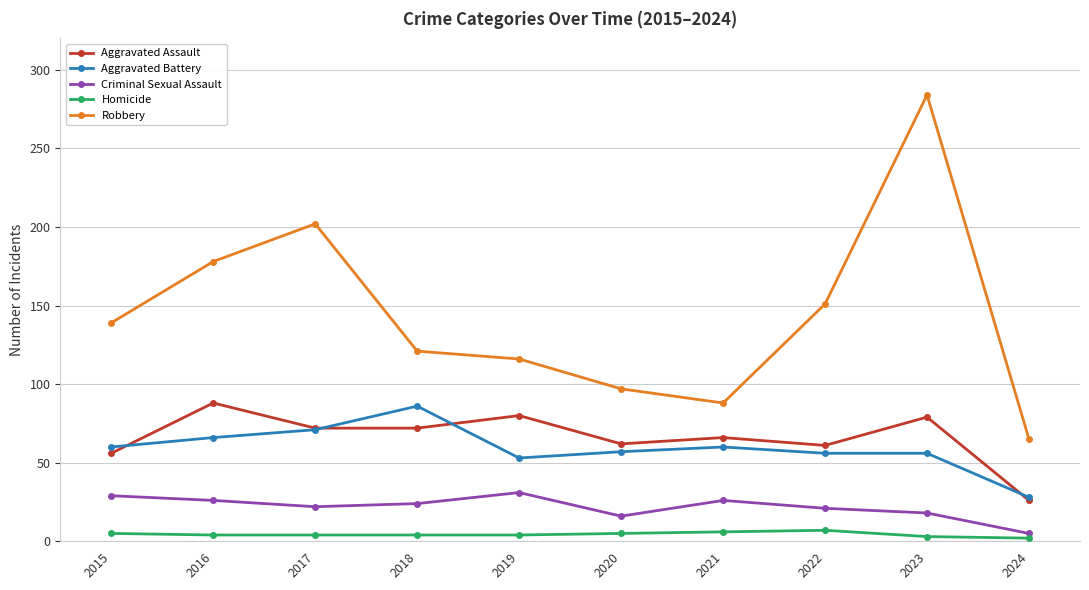

How many categories are shown in the chart?

10